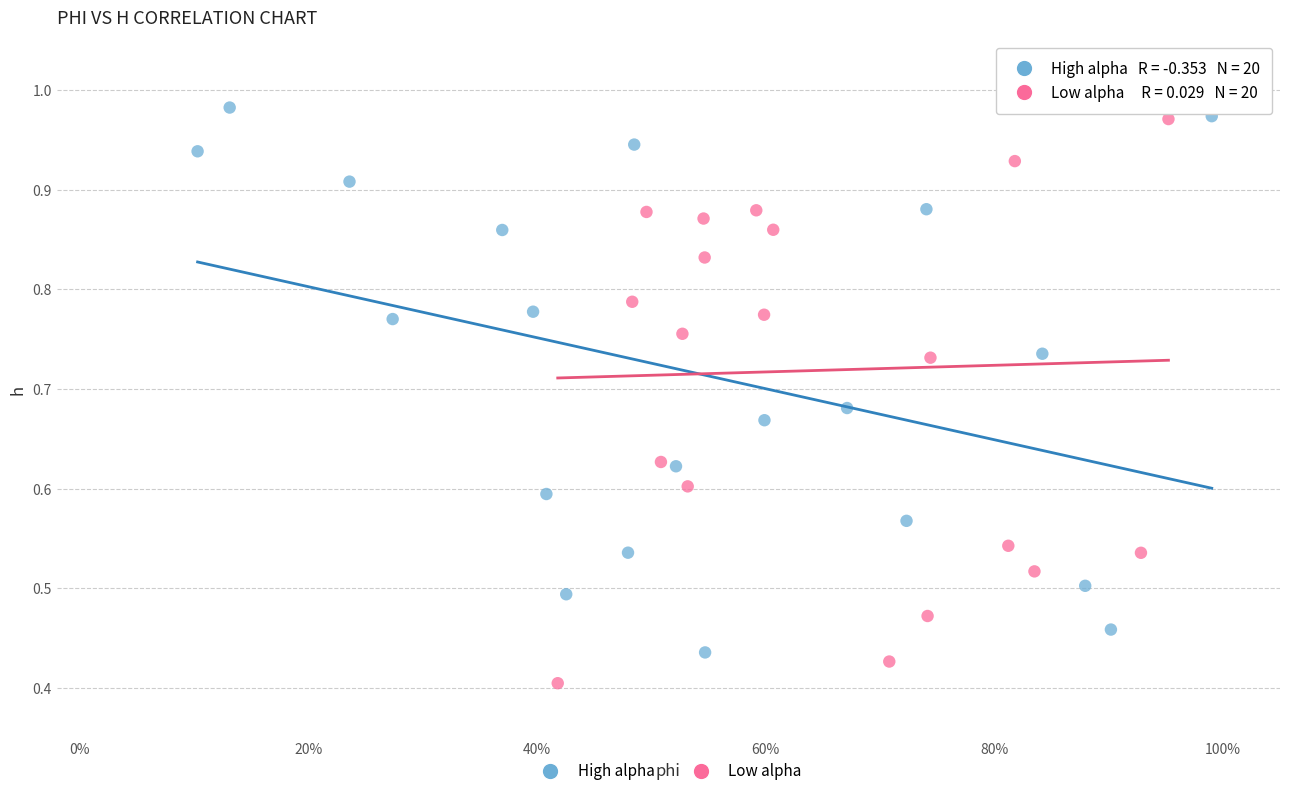

Which series reaches the minimum Y coordinate?

Low alpha